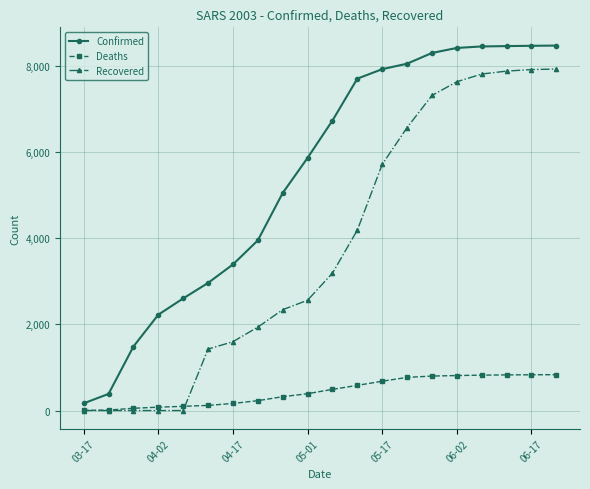

Rank the series by their maximum value, from highest to lowest.

Confirmed, Recovered, Deaths